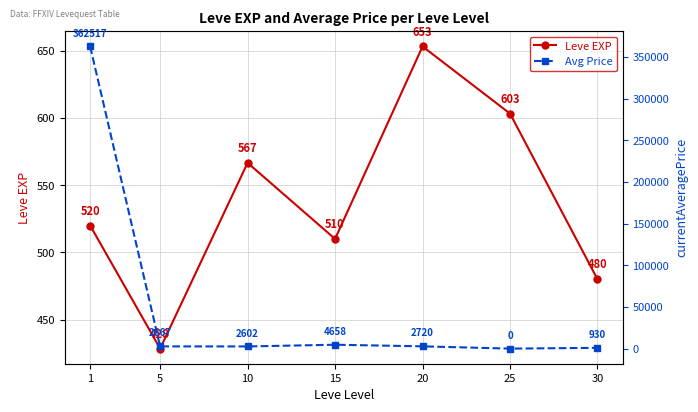

Does the chart display data point markers on the line(s)?

Yes